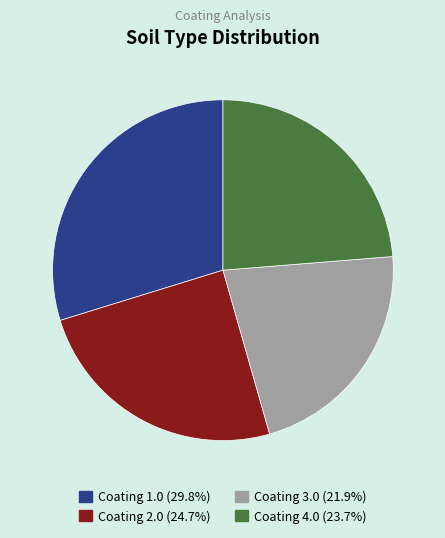

Does any single category account for the majority?

No